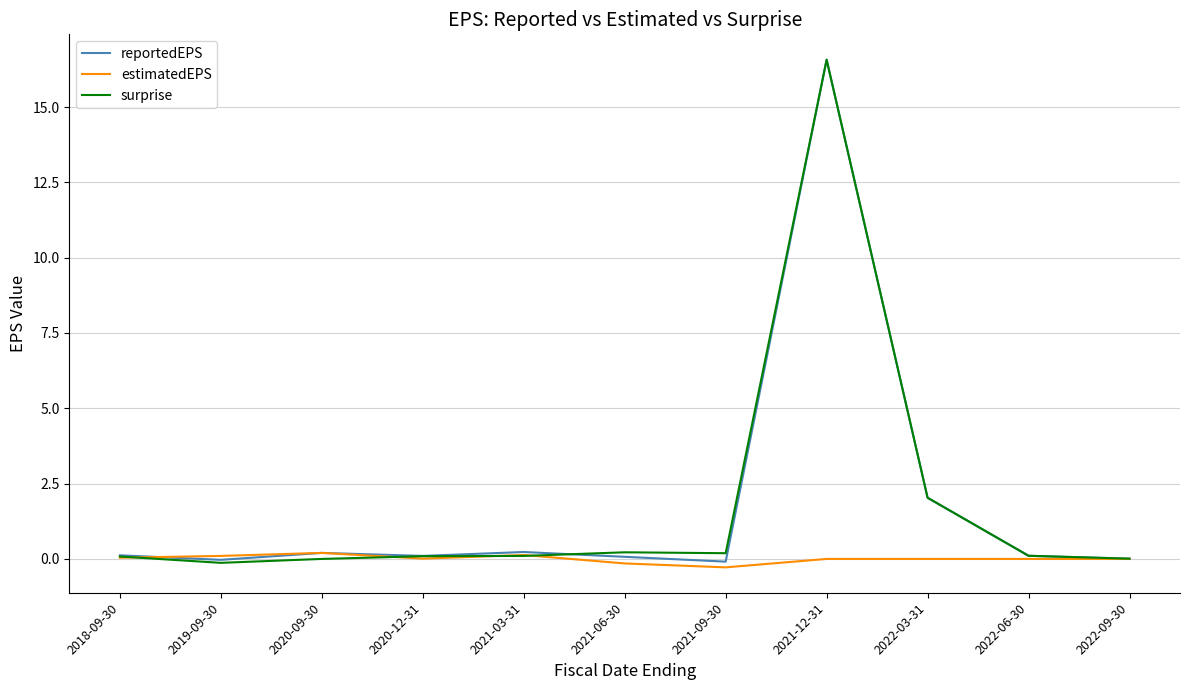

Is it true that estimatedEPS equals 0.1 at 2021-03-31?

True